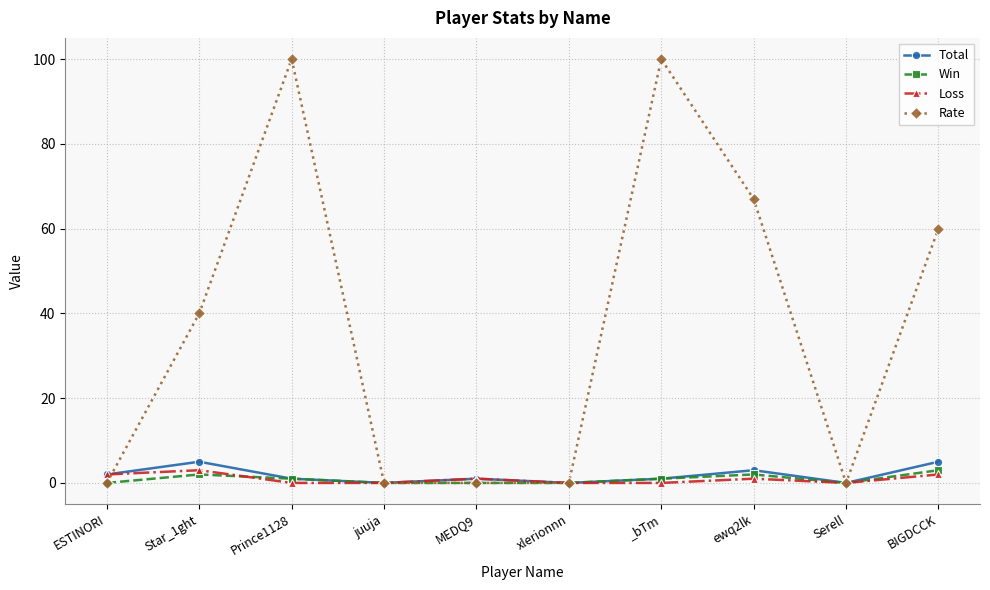

What is the spread (max minus min) of values at ESTINORI?

2